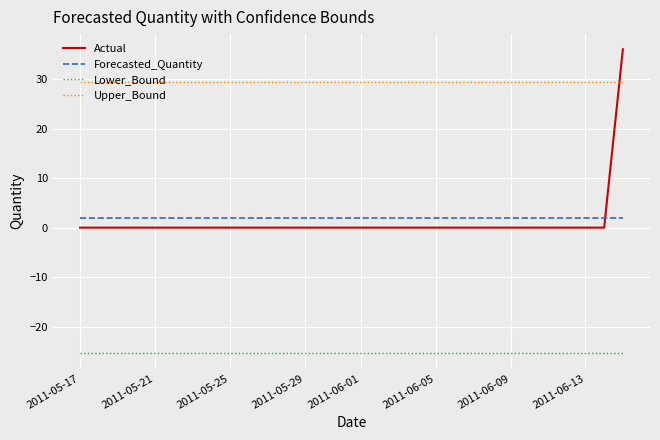

At how many categories does at least one series exceed 16?

30